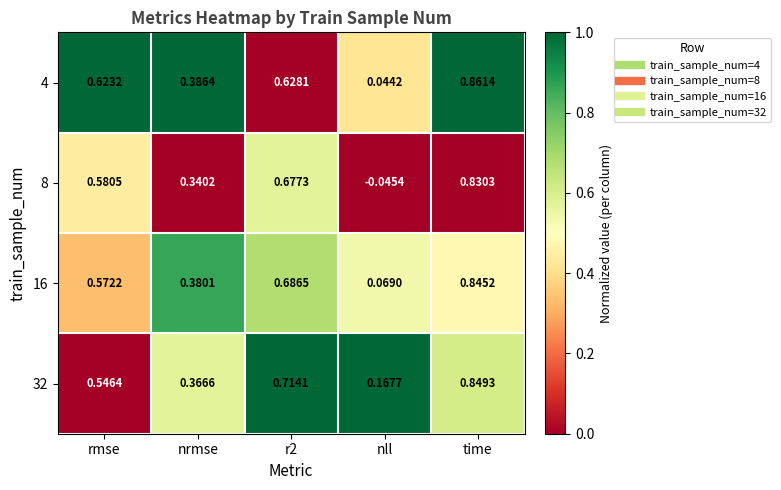

At which category does the chart reach its peak across all series?

time